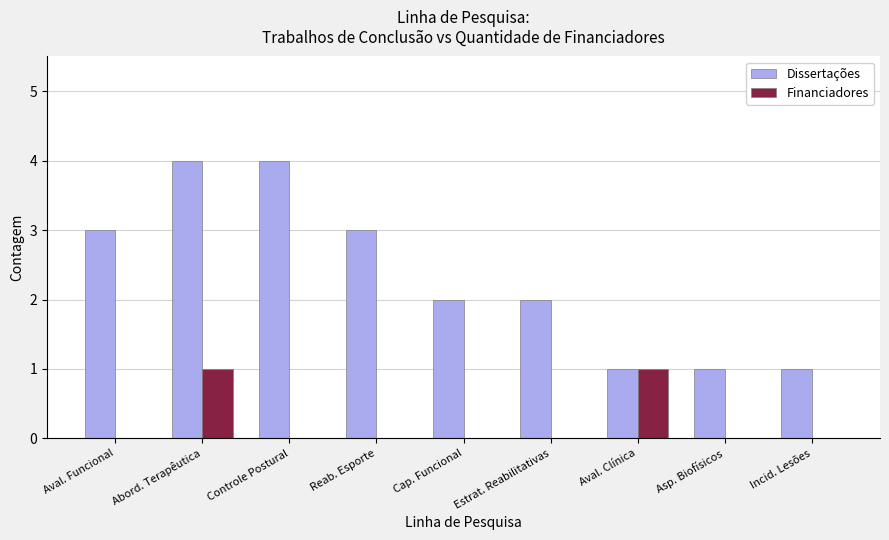

What is the sum of the Financiadores values at Aval. Funcional and Abord. Terapêutica?

1